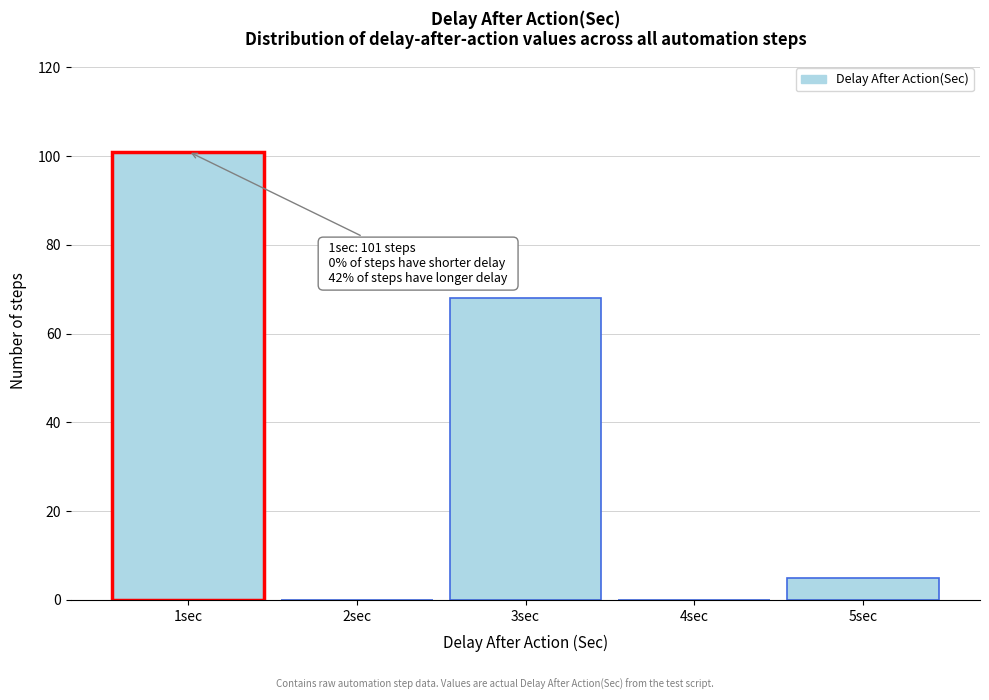

Which range on the x-axis has the tallest bar?

0.5 to 1.5